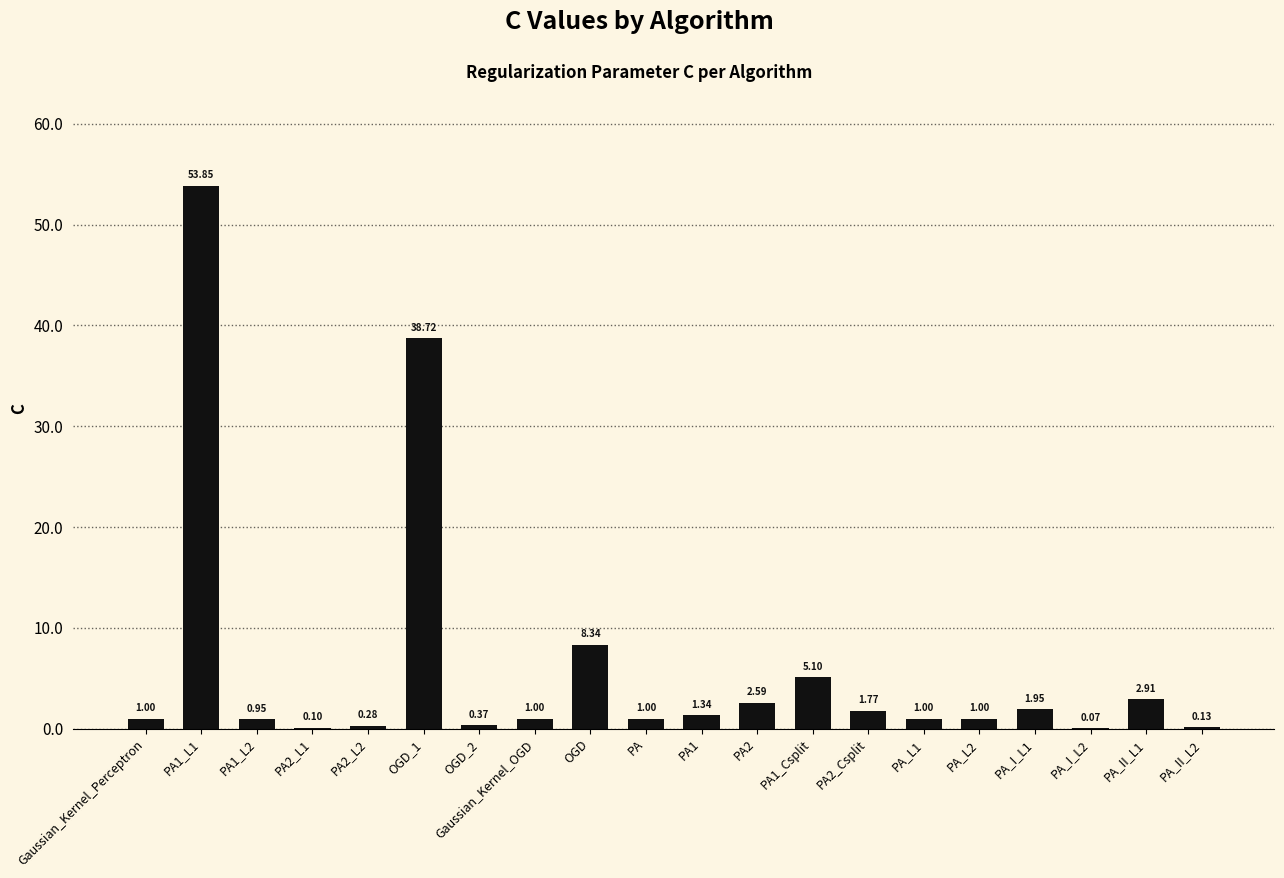

The value at PA_L1 is 1.0. True or false?

True